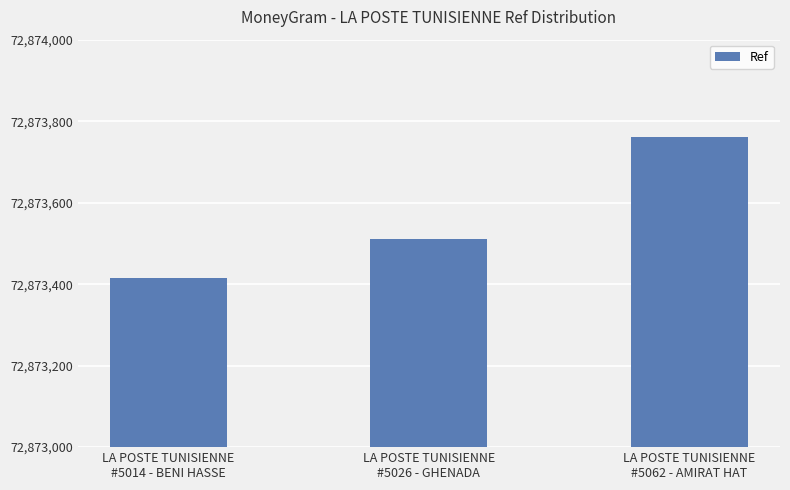

What is the minimum value shown in the chart?

72873414